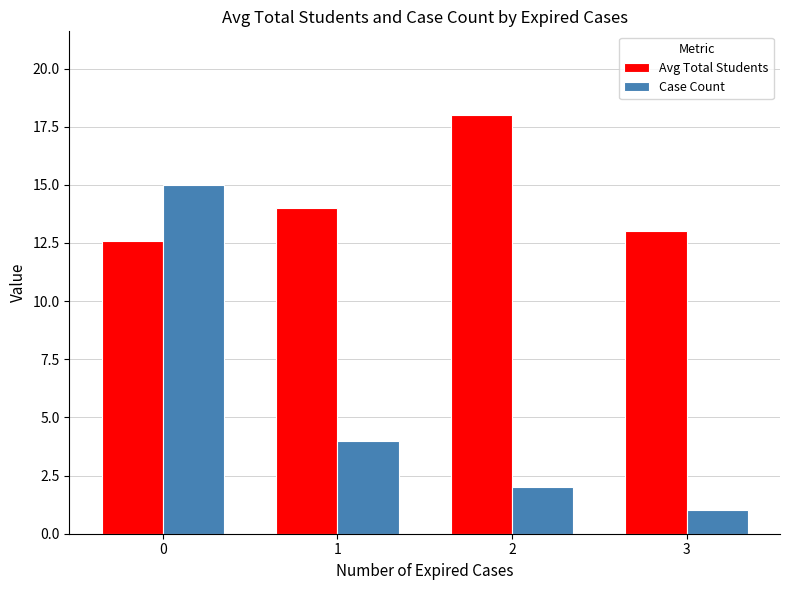

Is it true that Case Count equals 2.0 at 2?

True